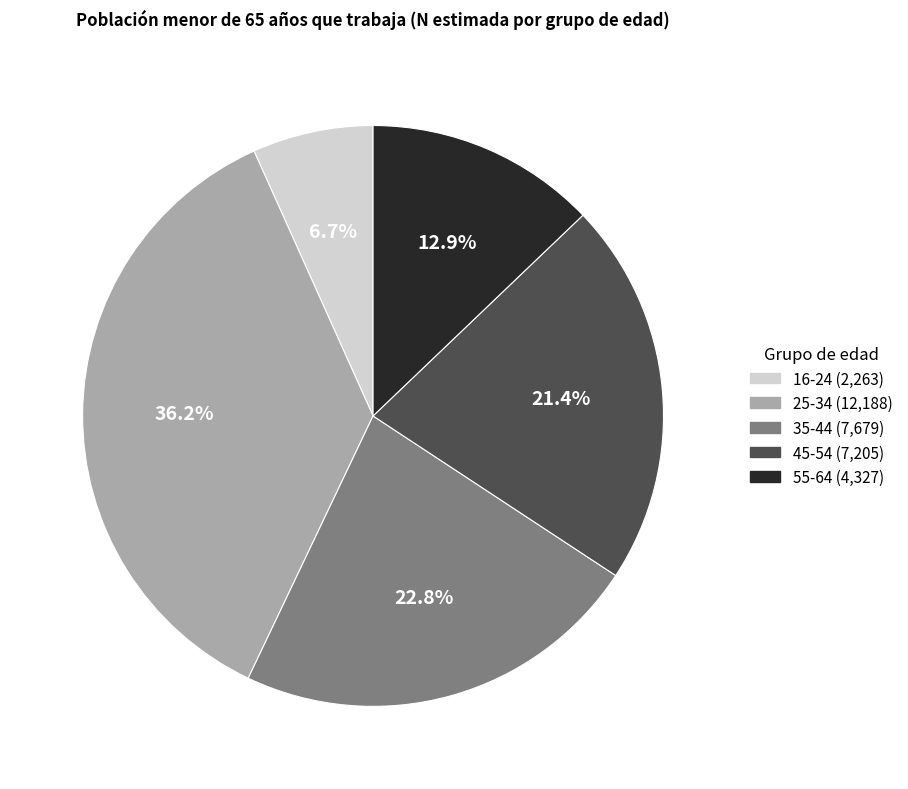

Is the sum of 35-44 and 25-34 greater than half?

Yes